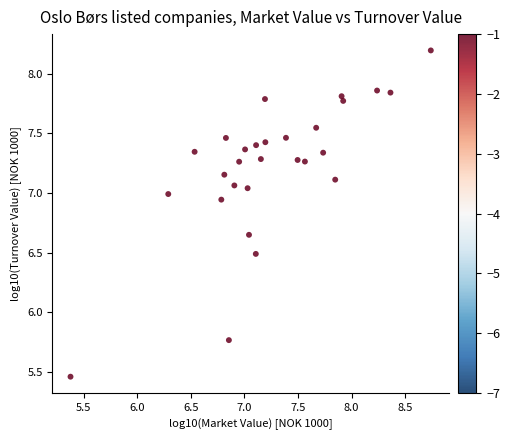

What is the range of Y values (max minus min)?

2.7